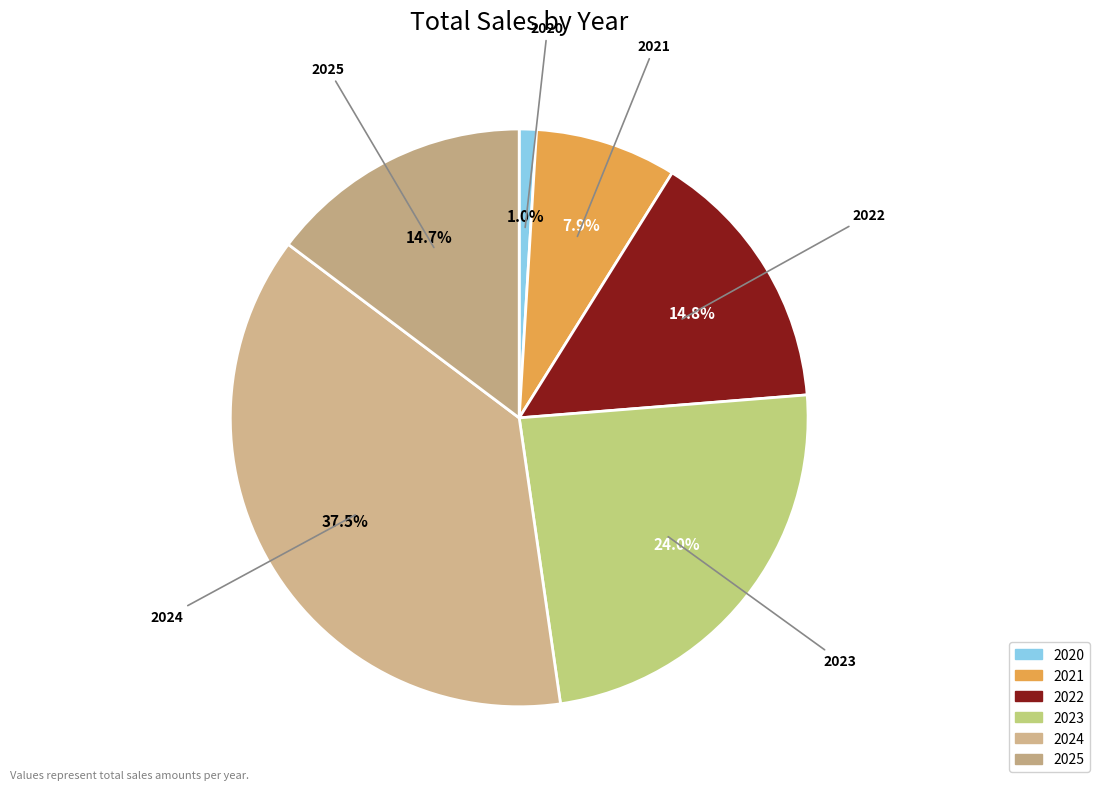

Does 2021 represent more than half of the total?

No